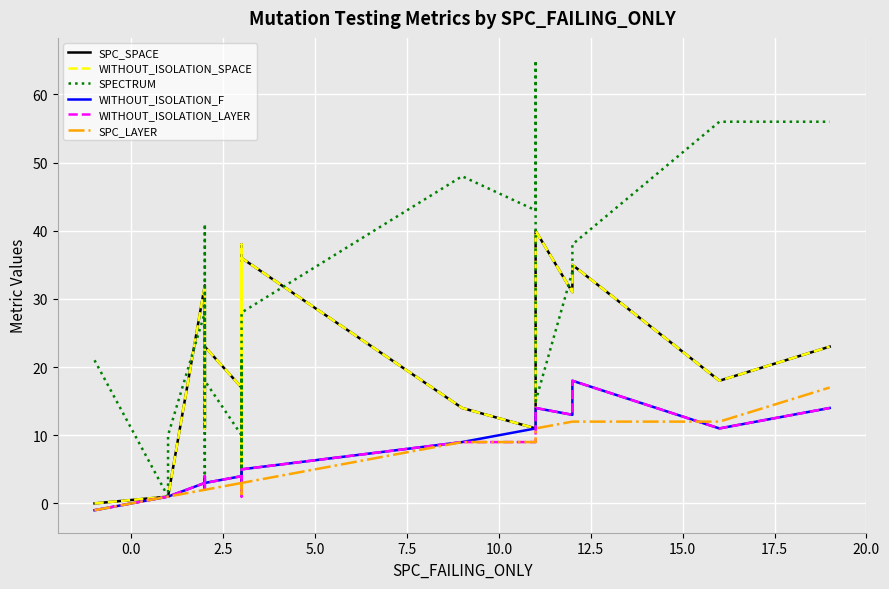

List the series in order of their peak value, lowest first.

SPC_LAYER, WITHOUT_ISOLATION_F, WITHOUT_ISOLATION_LAYER, SPC_SPACE, WITHOUT_ISOLATION_SPACE, SPECTRUM